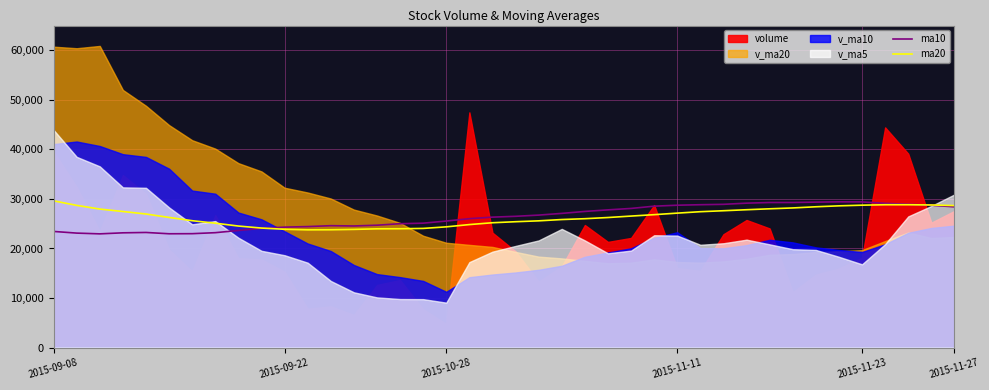

How many times do ma10 and ma20 cross each other?

2